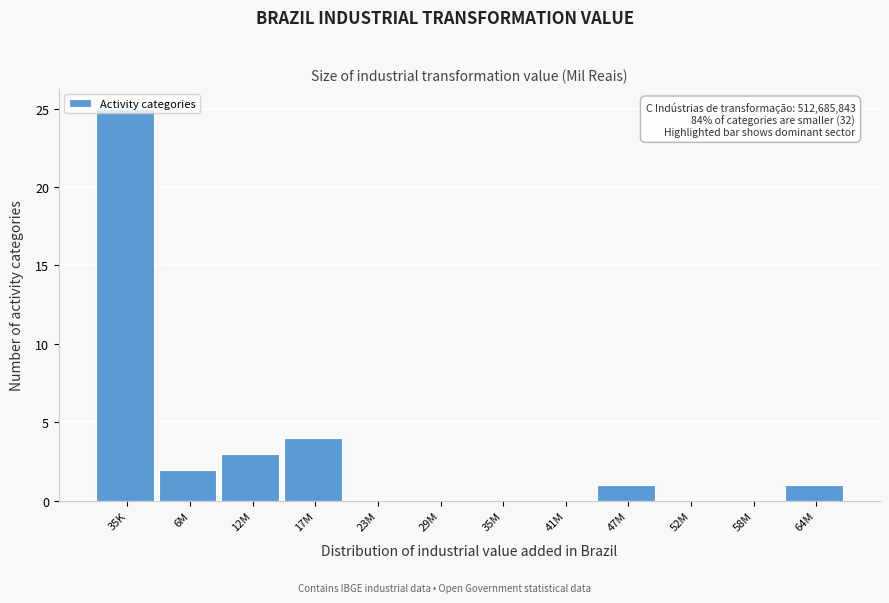

The value at 47M is 1. True or false?

True